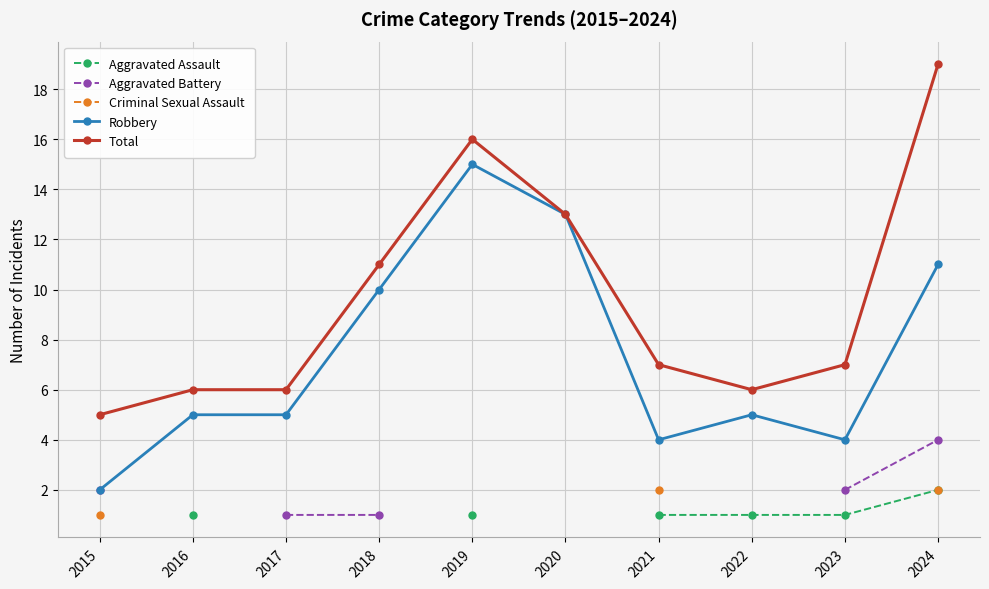

What is the greatest value displayed?

19.0